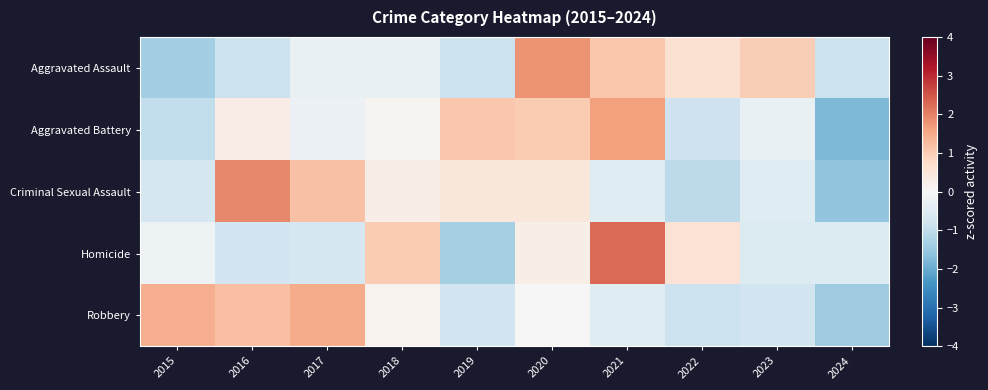

At how many categories does at least one series exceed 0?

9